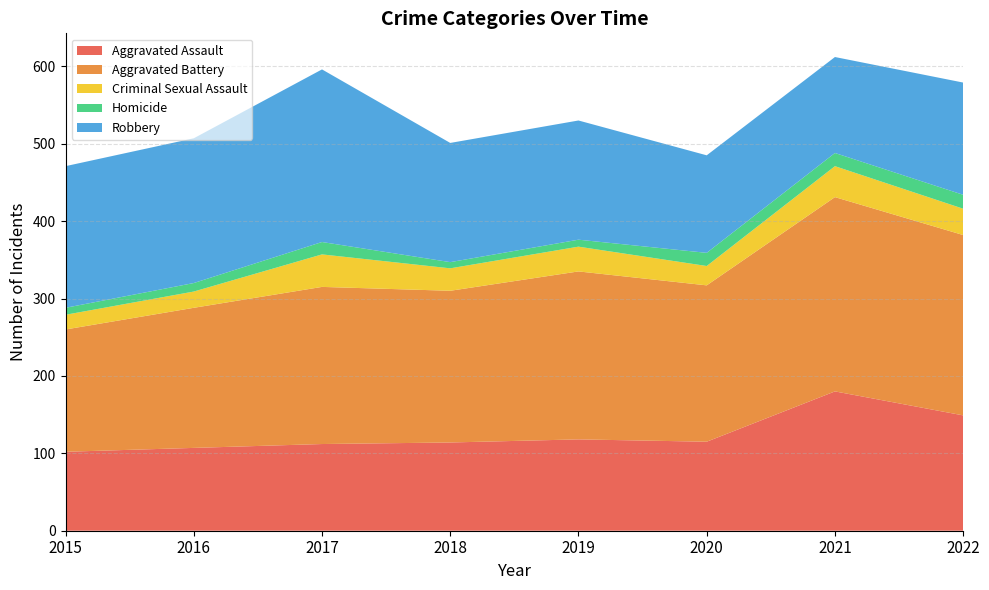

Reading left to right, transcribe all the data shown in this chart.

Aggravated Assault: 102	107	112	114	118	115	180	149
Aggravated Battery: 158	181	203	196	217	202	251	233
Criminal Sexual Assault: 19	21	42	29	32	25	40	34
Homicide: 9	11	16	8	9	17	17	18
Robbery: 183	187	223	154	154	126	124	145